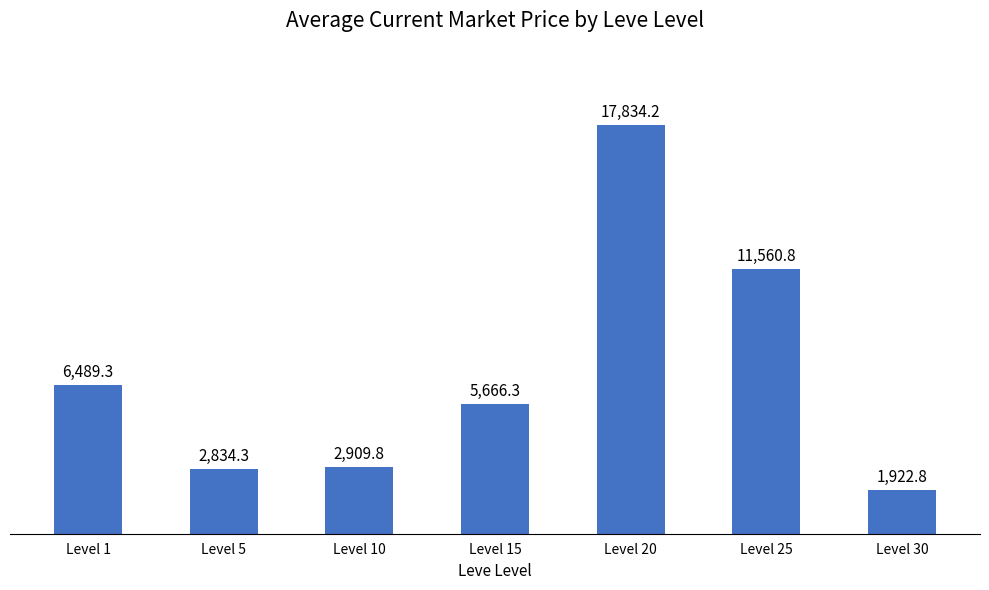

How many data points are less than 5666?

3